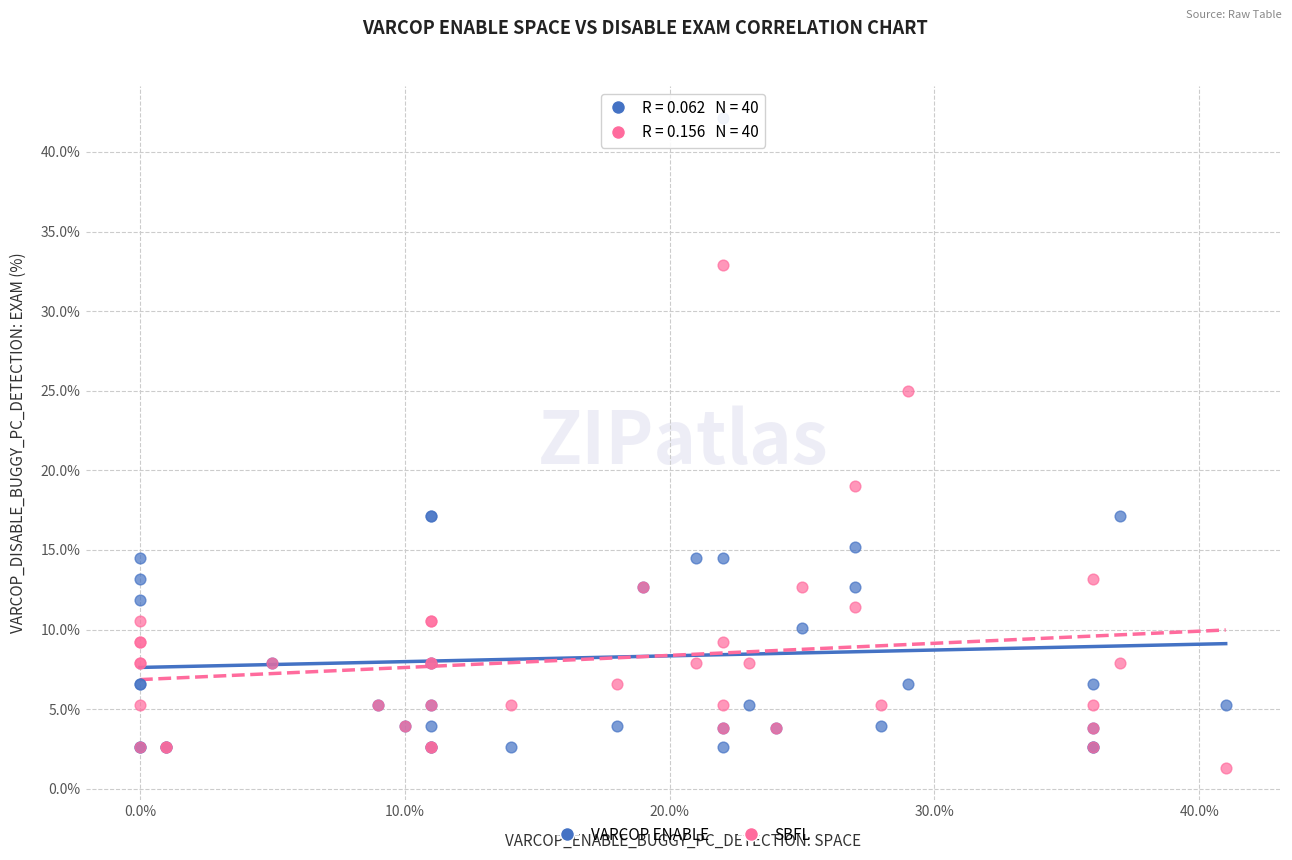

What are all the series names shown in the legend?

VARCOP ENABLE, SBFL